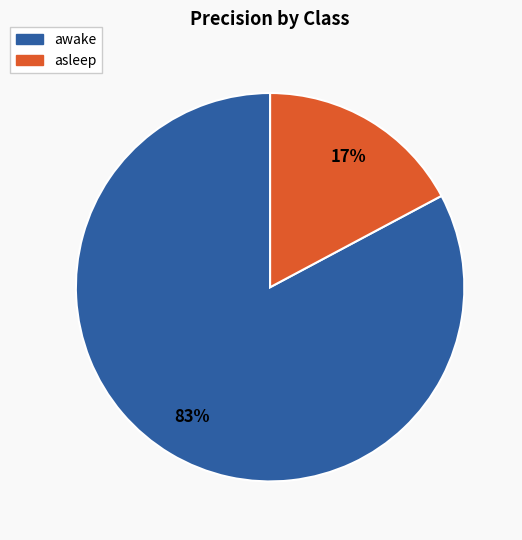

To the nearest percent, what is the difference between the asleep and awake slice percentages?

66%